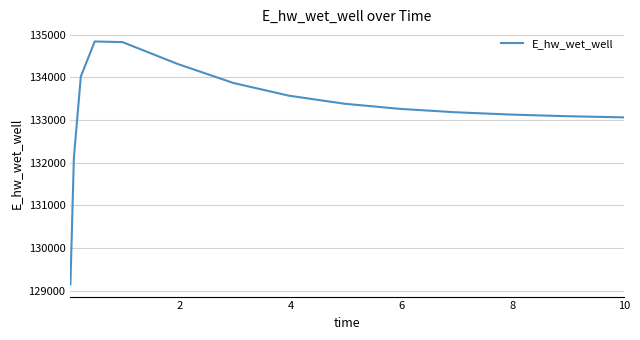

What is the average value?

133255.4